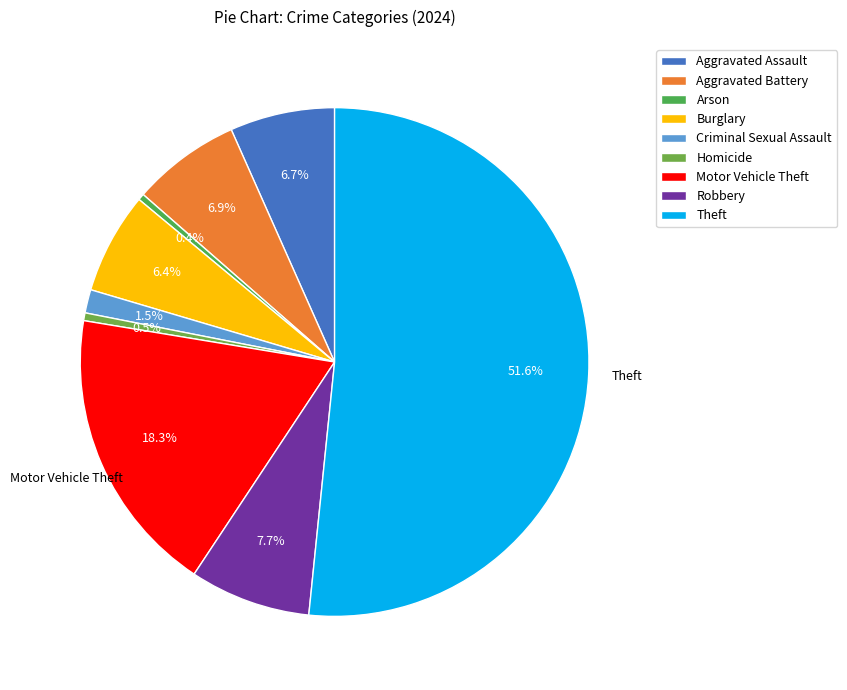

To the nearest percent, what is the difference between the Theft and Arson slice percentages?

51%